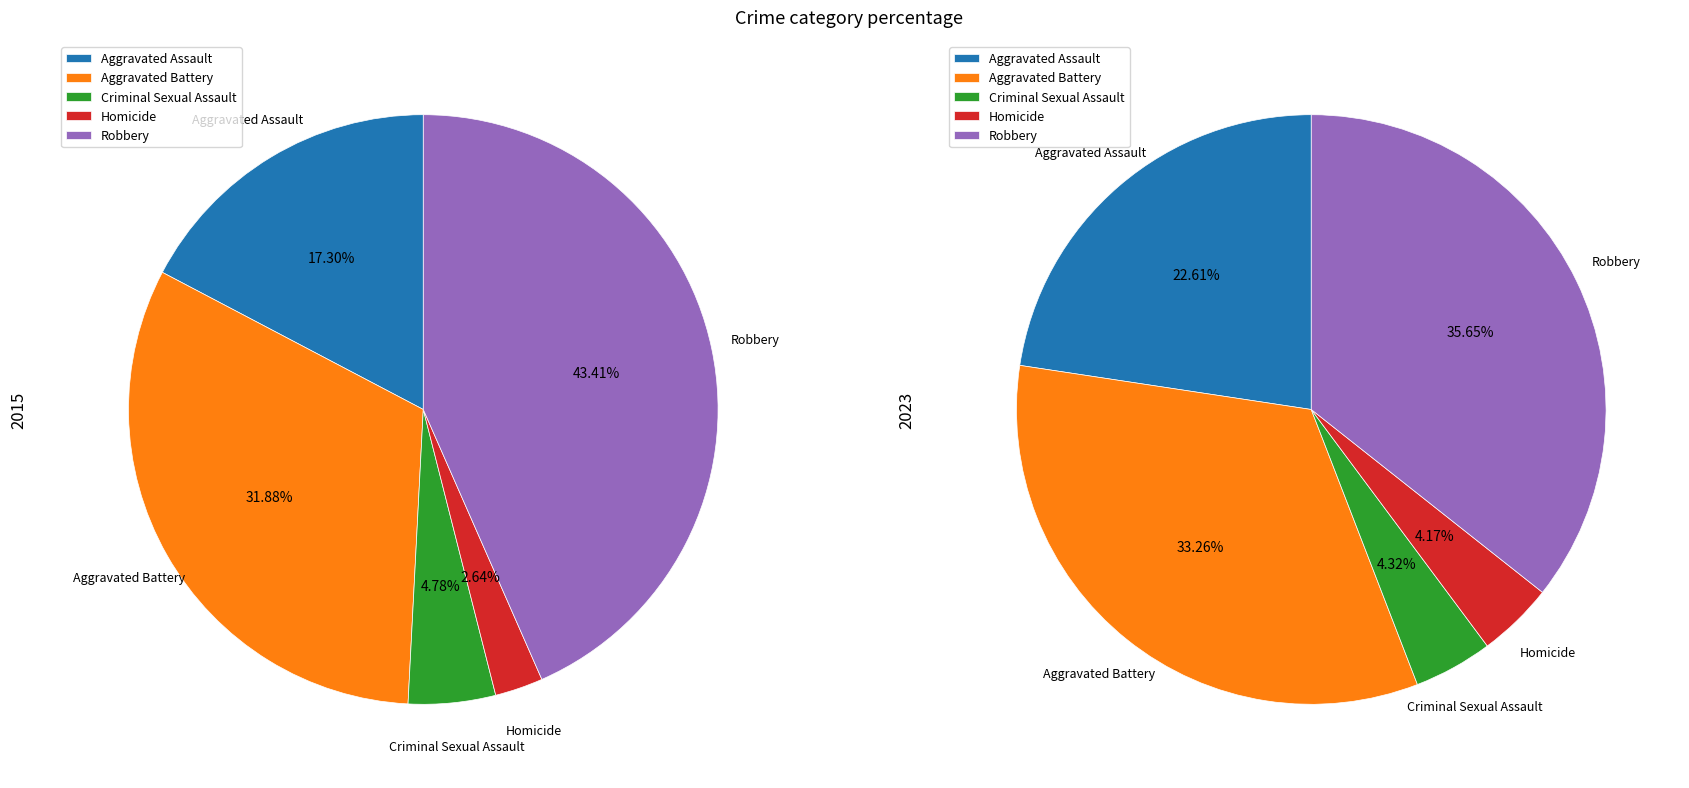

To the nearest percent, what portion does Criminal Sexual Assault represent?

4%